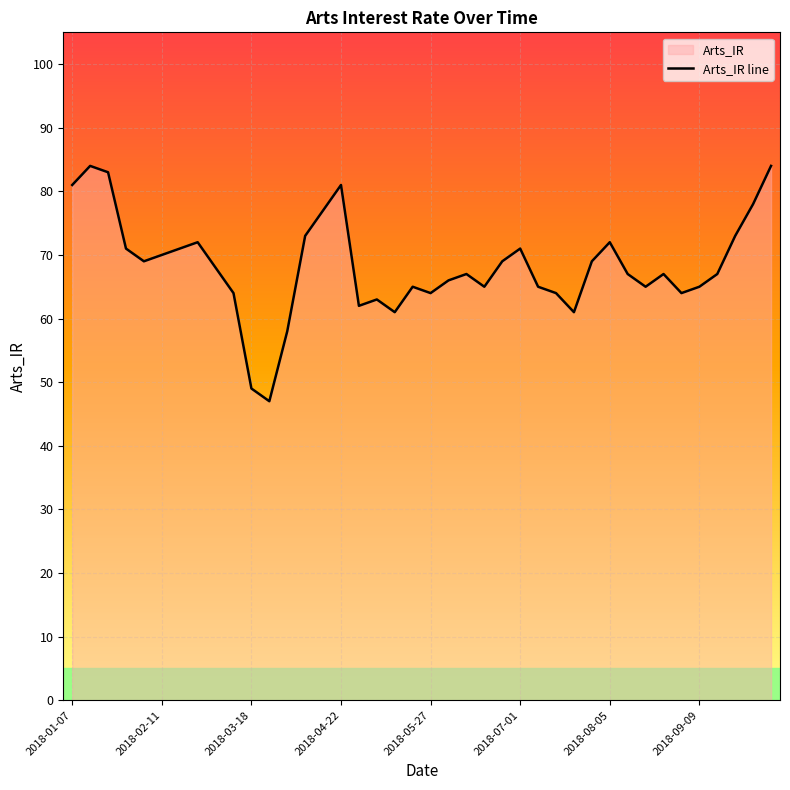

How many interior local peaks (higher than both neighbors) does the data have?

9